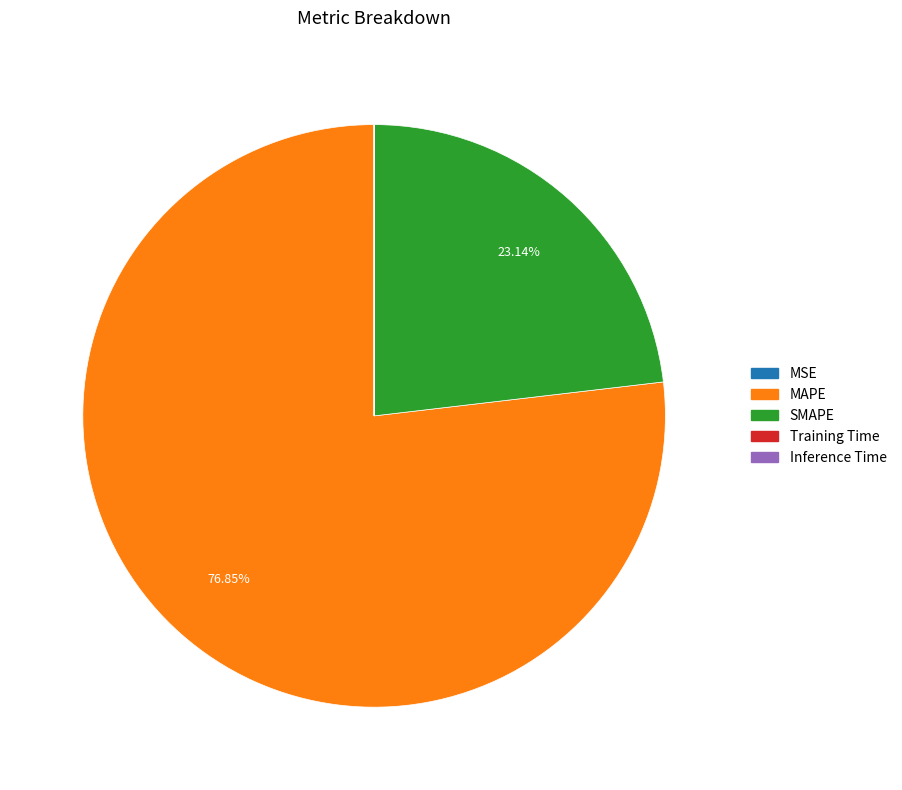

What is the largest slice in the pie chart?

MAPE